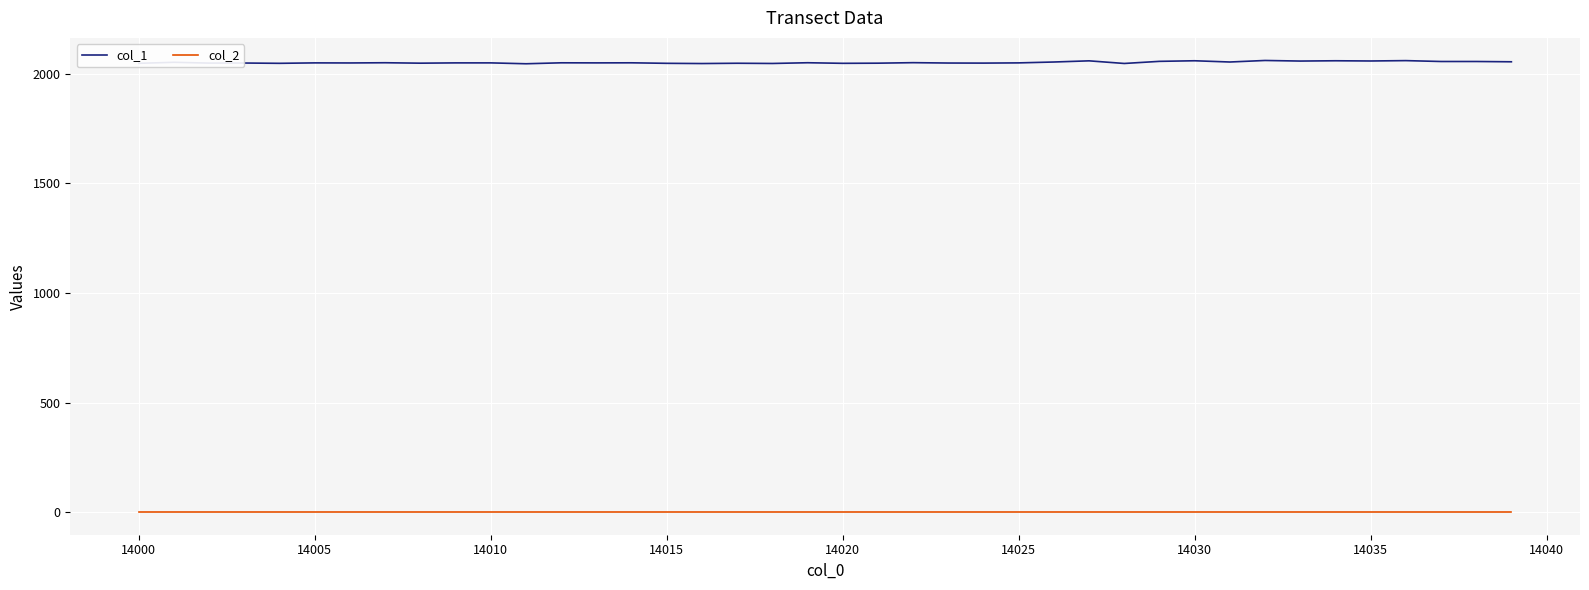

What is the difference between the maximum and minimum values in the col_1 series?

15.0